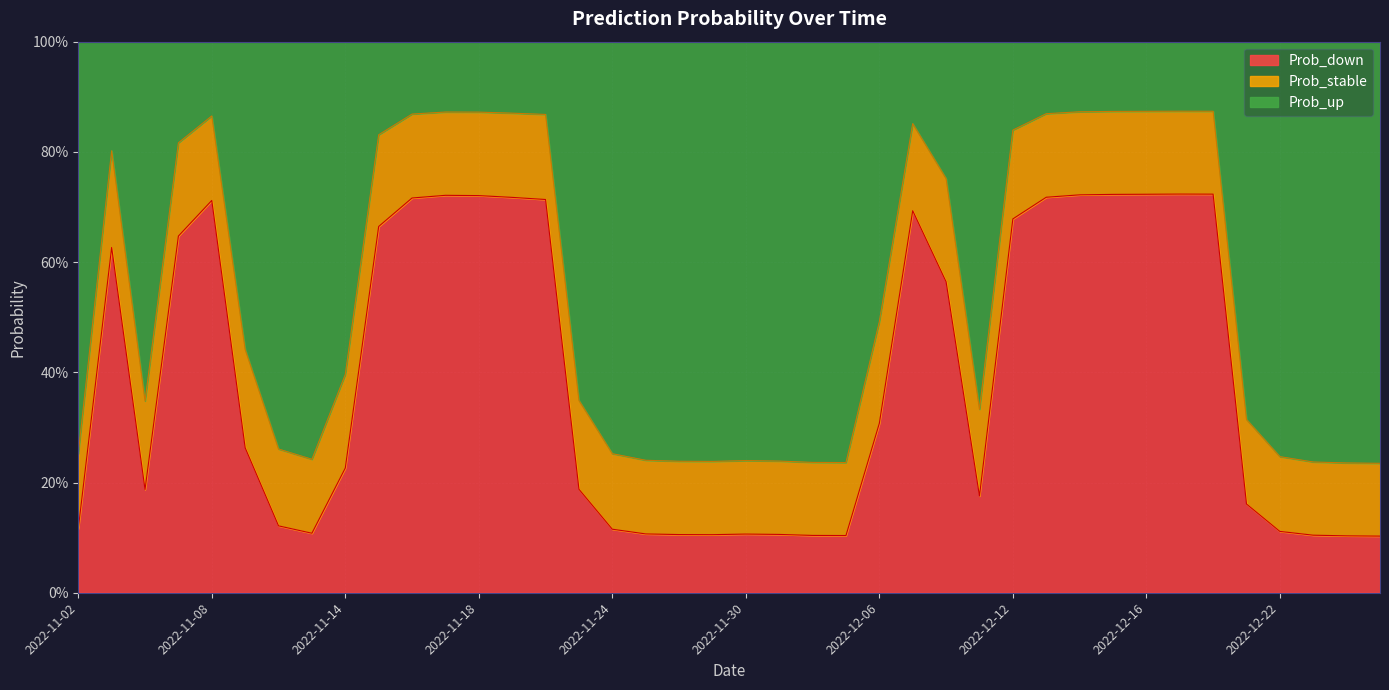

Does the chart display data point markers on the line(s)?

No